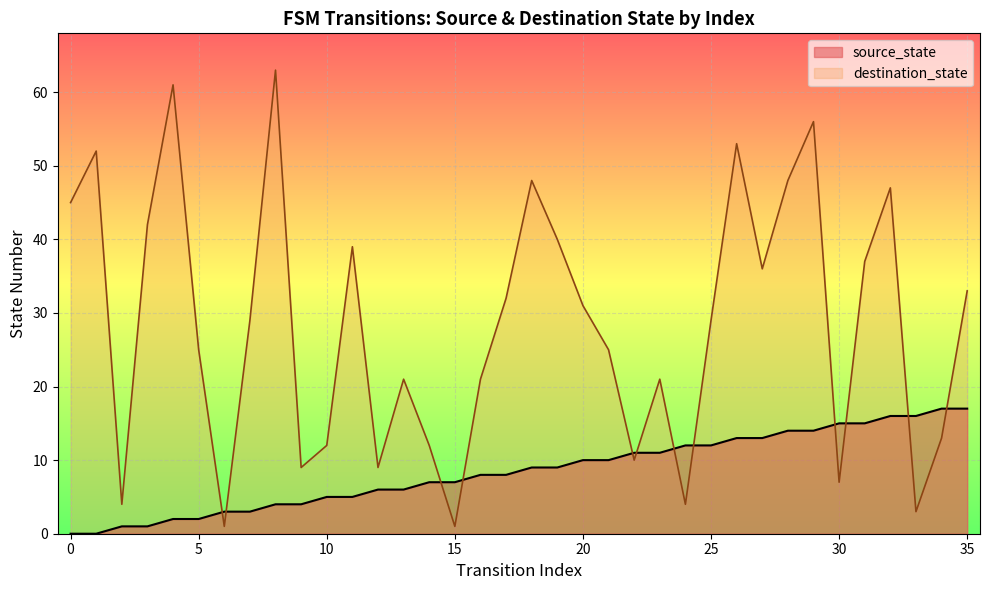

Where does the data first go above 9?

20